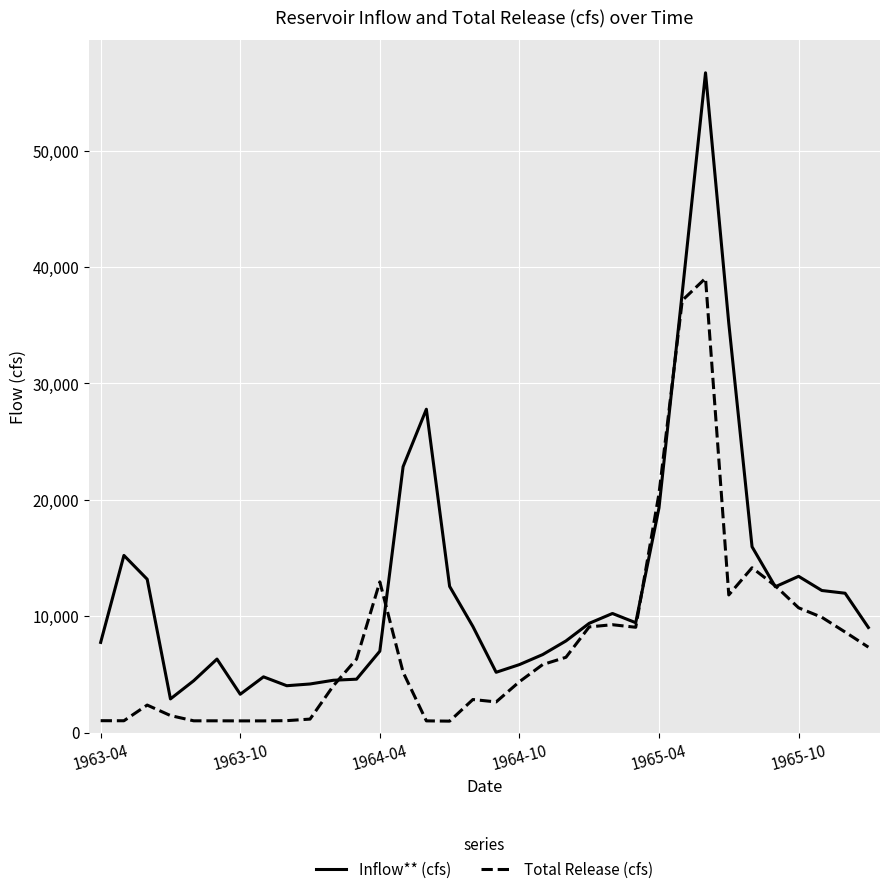

Which series has the largest total across all categories?

Inflow** (cfs)